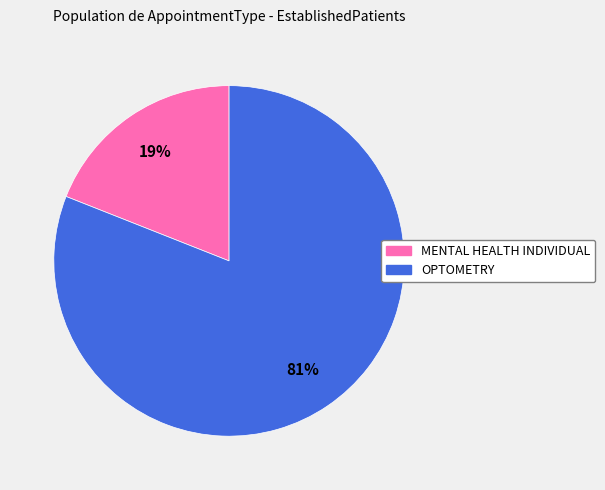

What is the ratio of the value at OPTOMETRY to the value at MENTAL HEALTH INDIVIDUAL?

4.3